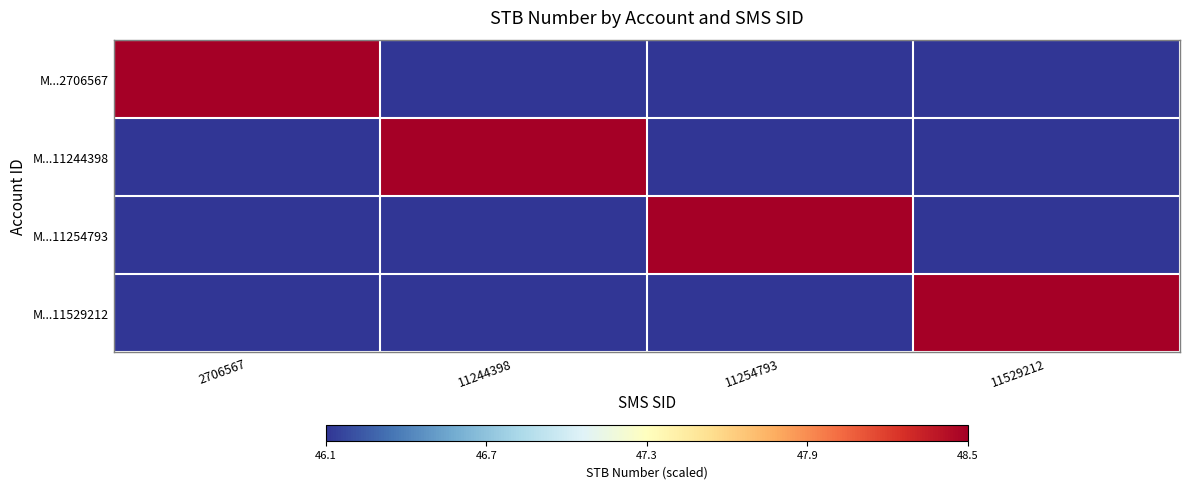

What is the difference between the highest and lowest values at 11254793?

2.4